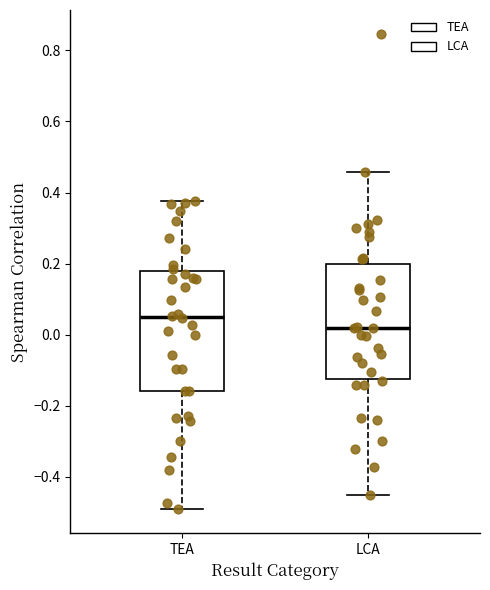

Reading left to right, read every box against the y-axis: the position of its median line, the range the box covers, and the ends of its whiskers. The values are not printed on the chart, so give them approximately, as read against the axis.

TEA: median 0.06, box -0.16 to 0.18, whiskers -0.50 to 0.38
LCA: median 0.02, box -0.12 to 0.20, whiskers -0.46 to 0.46